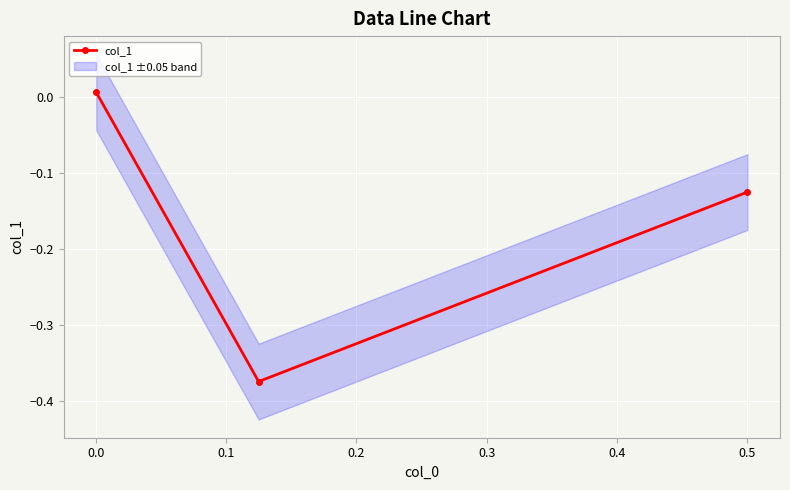

How many values in col_1 are below zero?

2